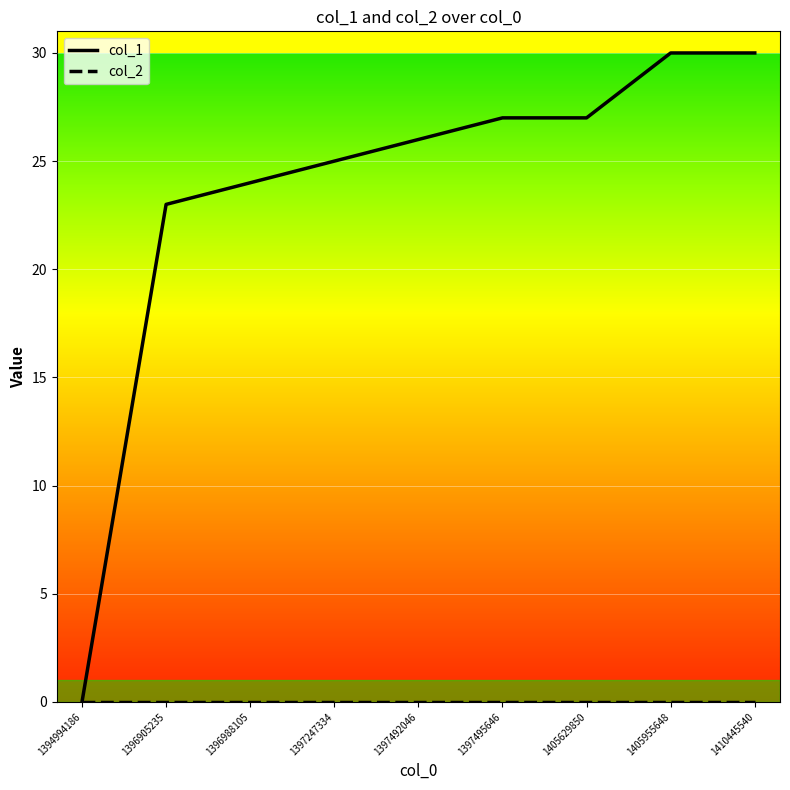

What is the maximum value shown in the chart?

30